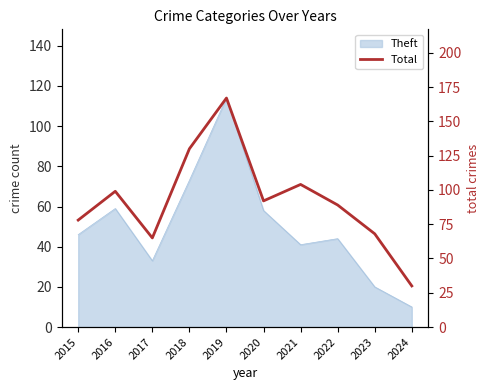

List the labels in order of value, largest first.

2019, 2018, 2021, 2016, 2020, 2022, 2015, 2023, 2017, 2024